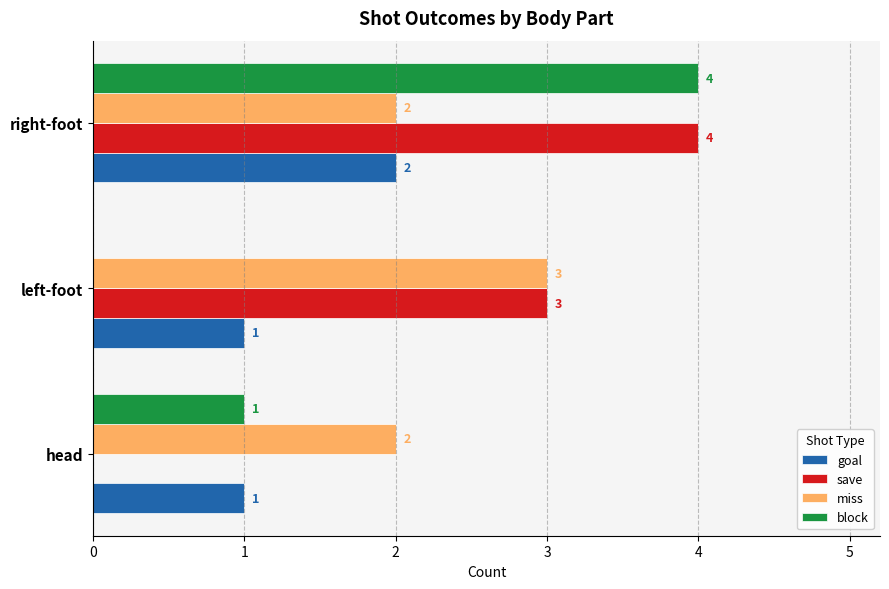

What value does the save series have at left-foot?

3